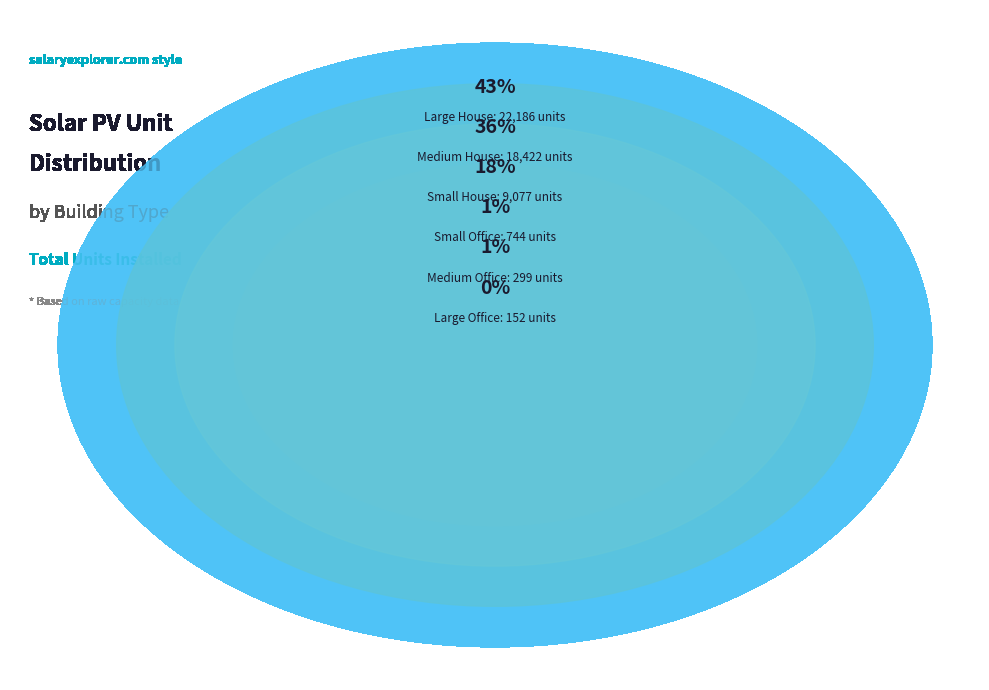

To the nearest percent, what is the difference between the largest and smallest slice percentages?

43%